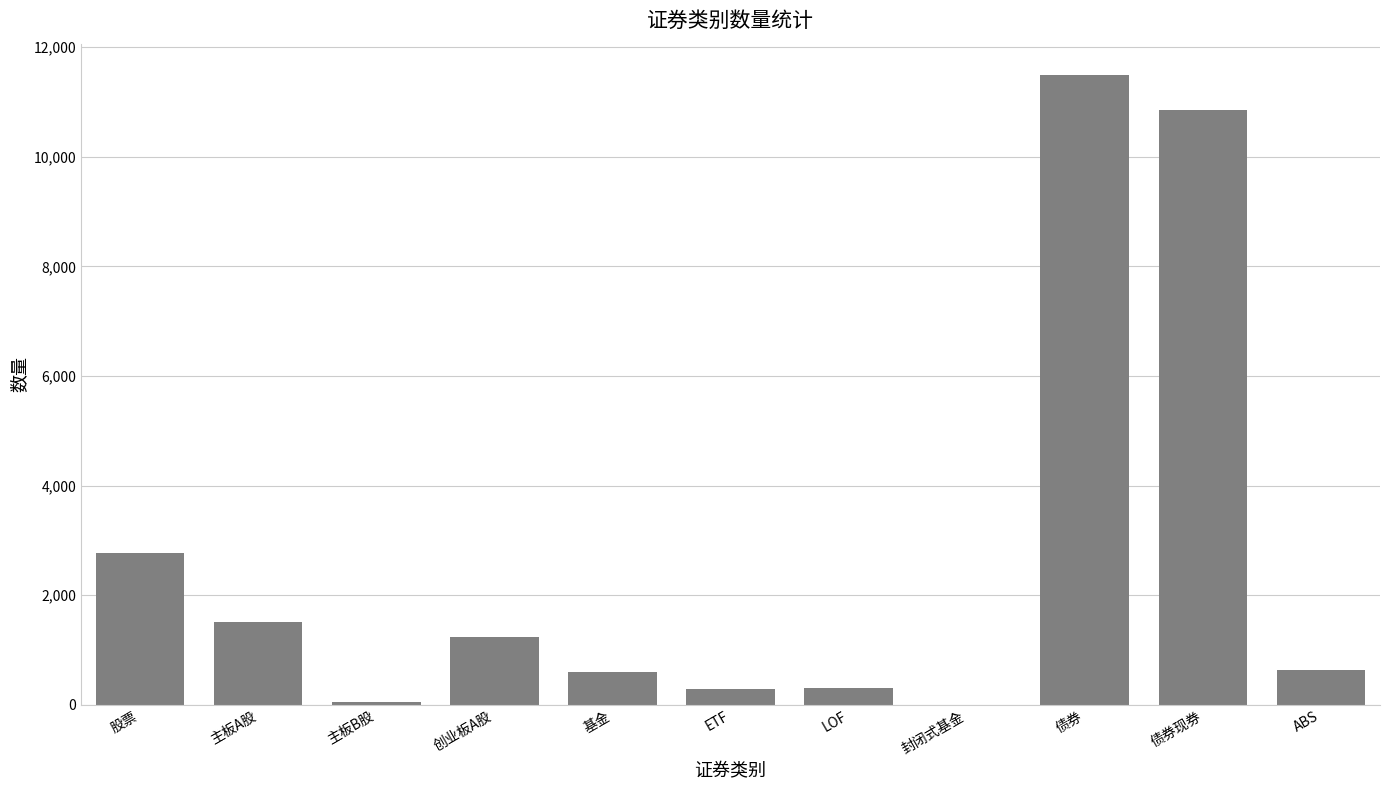

How many distinct data groups are displayed?

1